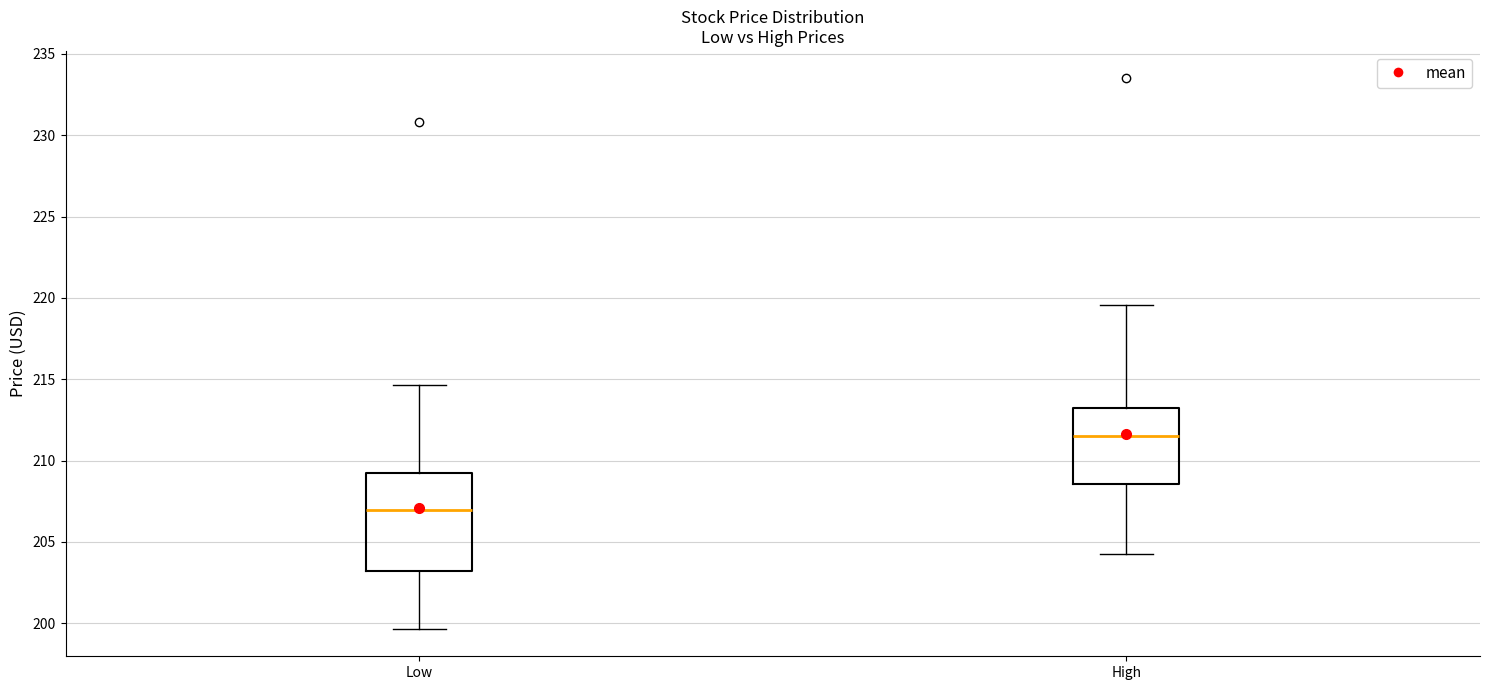

Which box has the lowest median line?

Low